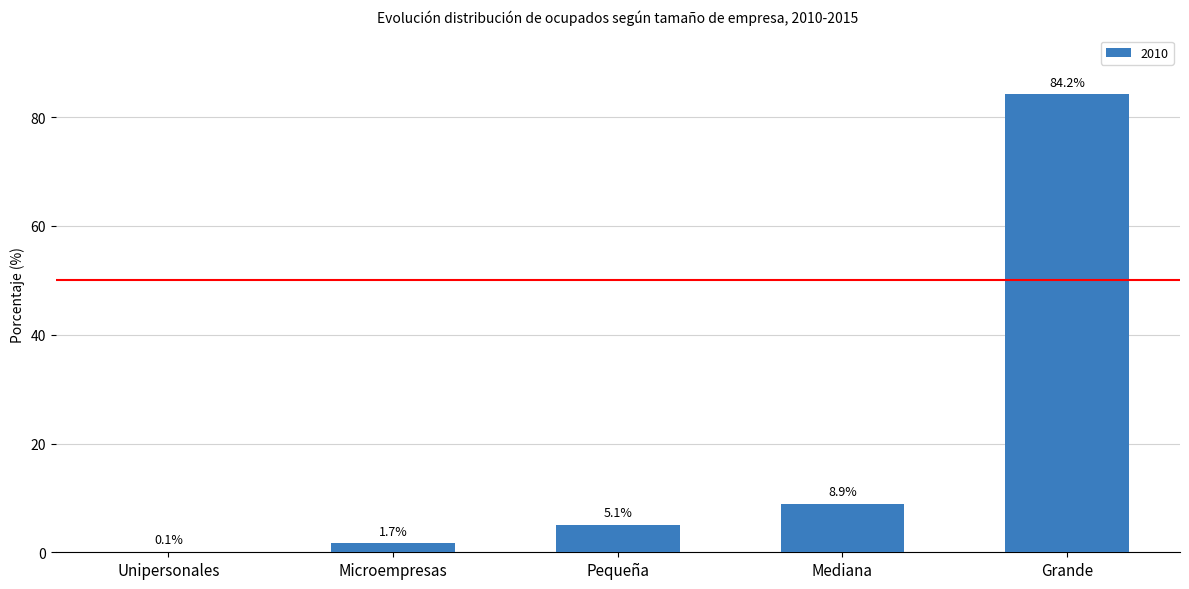

What is the sum of the values at Microempresas and Grande?

85.9